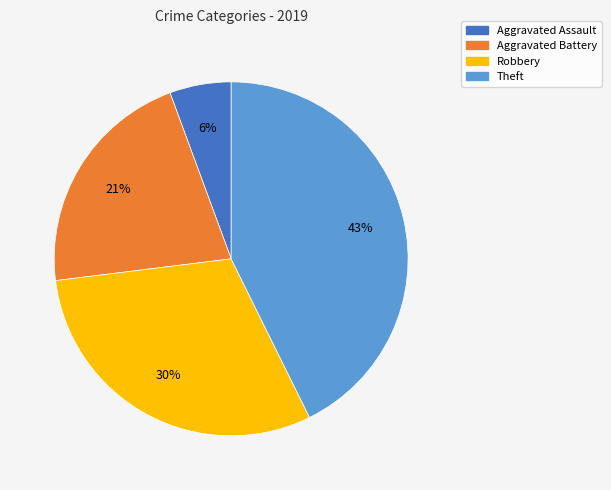

Count the number of slices in the pie.

4